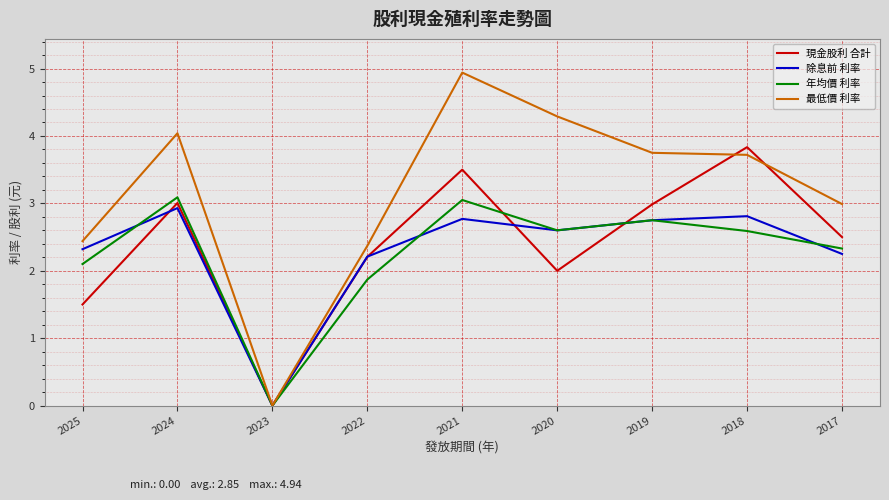

How many lines are shown in the chart?

4